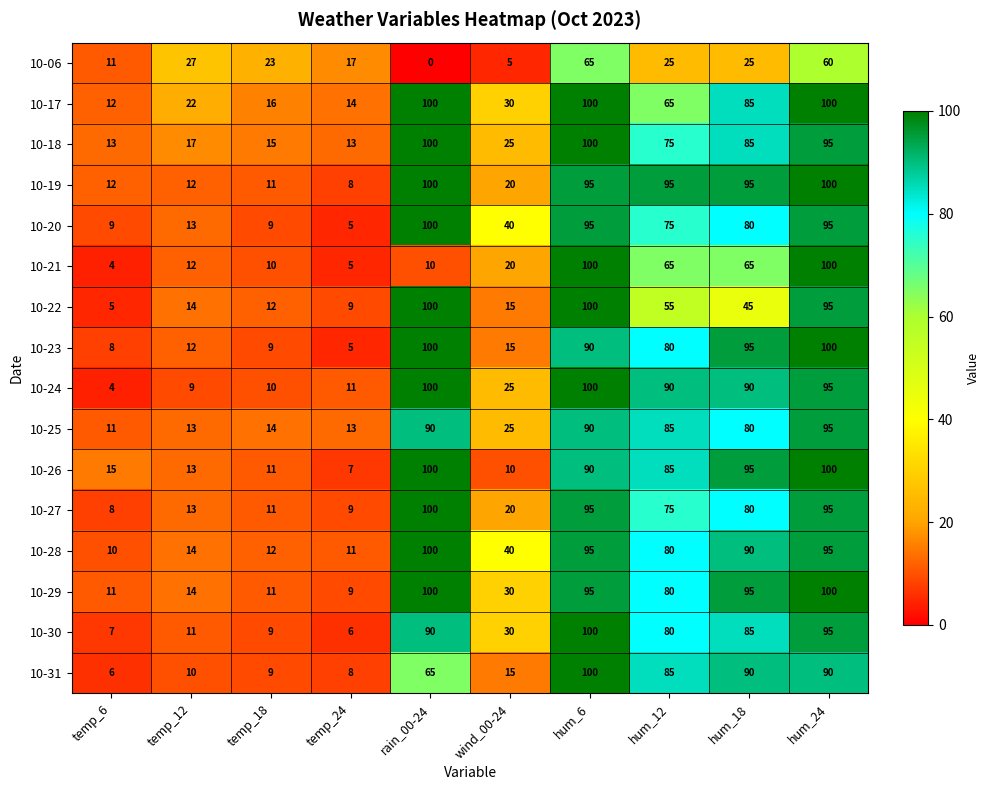

Is the value of 10-26 at hum_6 greater than the value of 10-06 at temp_6?

Yes